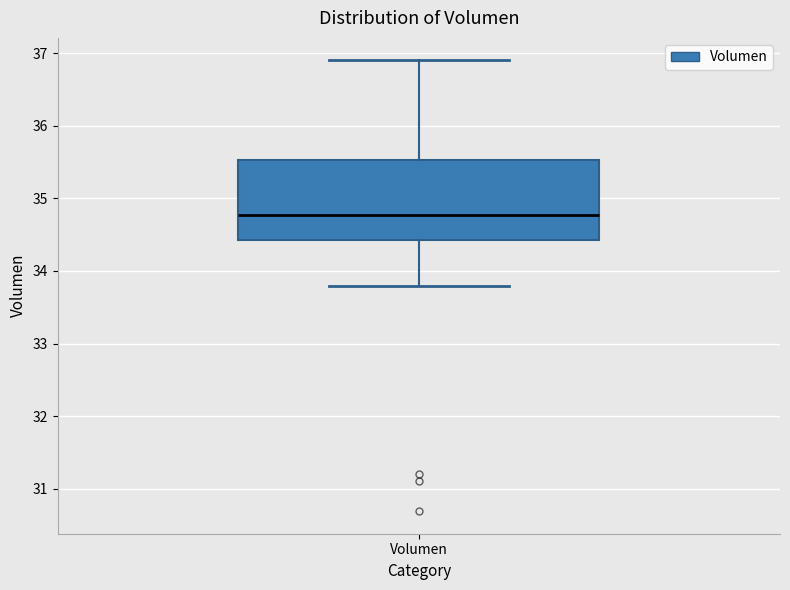

Read this box plot against the y-axis: the position of the median line, the range covered by the box, and the ends of both whiskers. The values are not printed on the chart, so give them approximately, as read against the axis.

median 34.8, box 34.4 to 35.5, whiskers 33.8 to 36.9